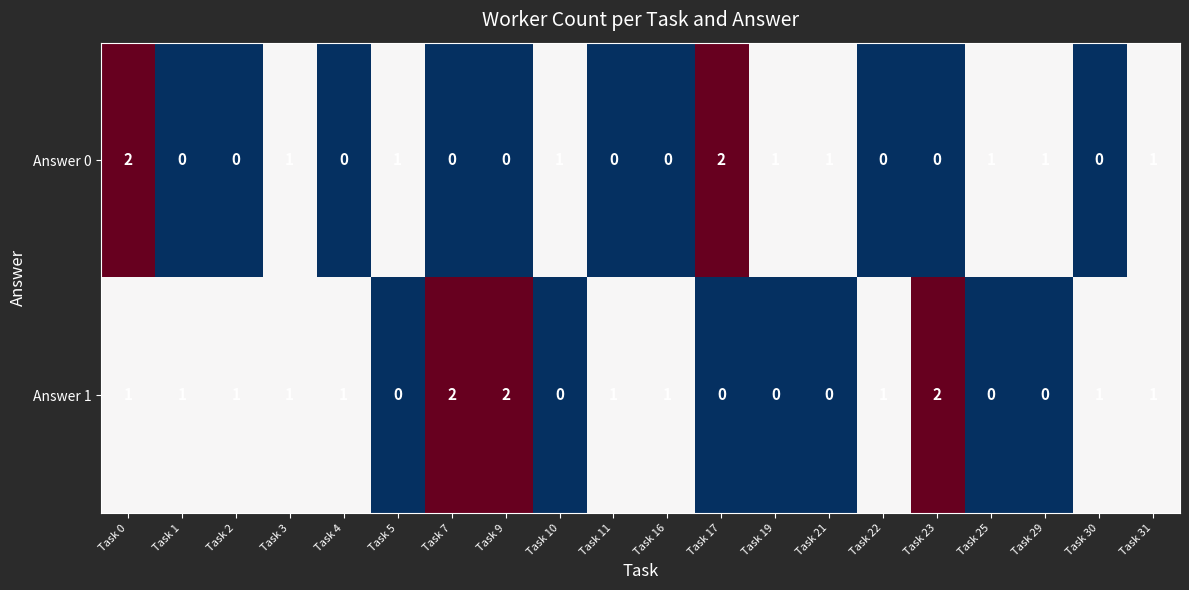

Is it true that Answer 1 equals 0 at Task 10?

True